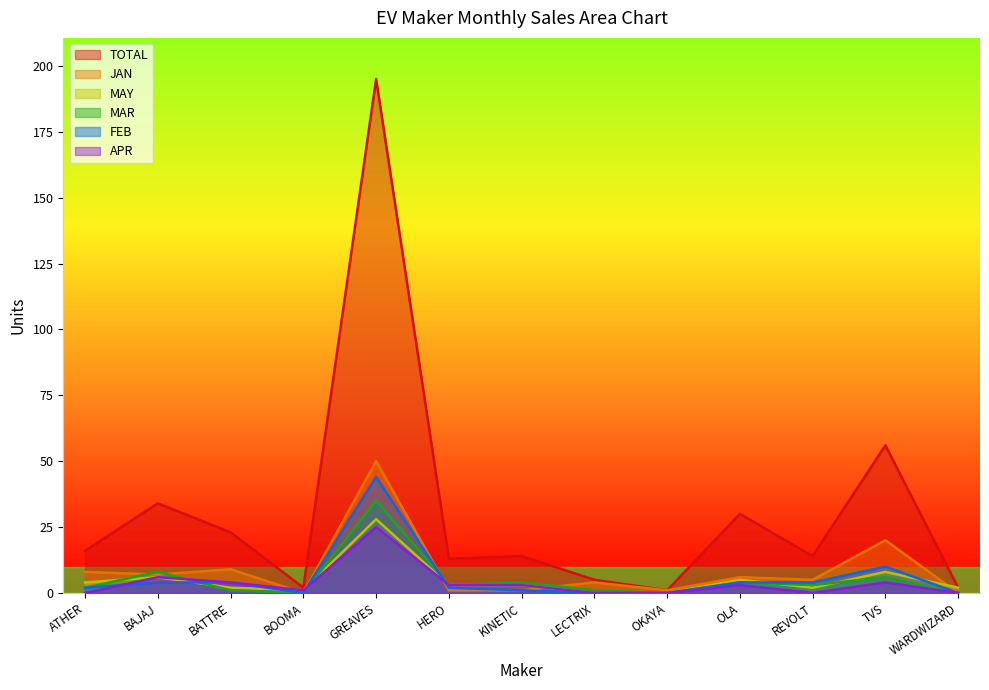

How many data points in MAR are less than 3?

6